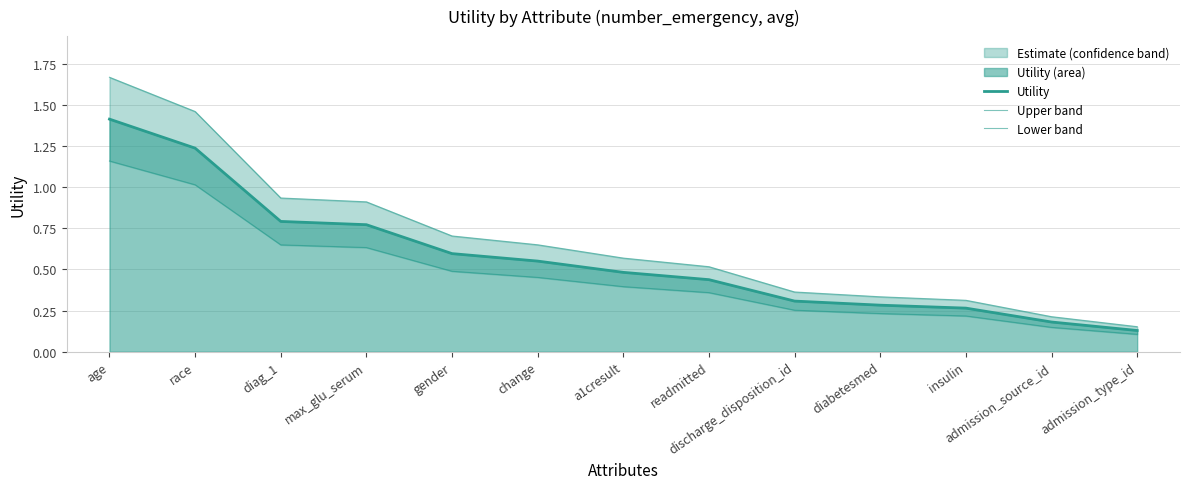

True or false: Lower band has a value of 0.5 at change.

True